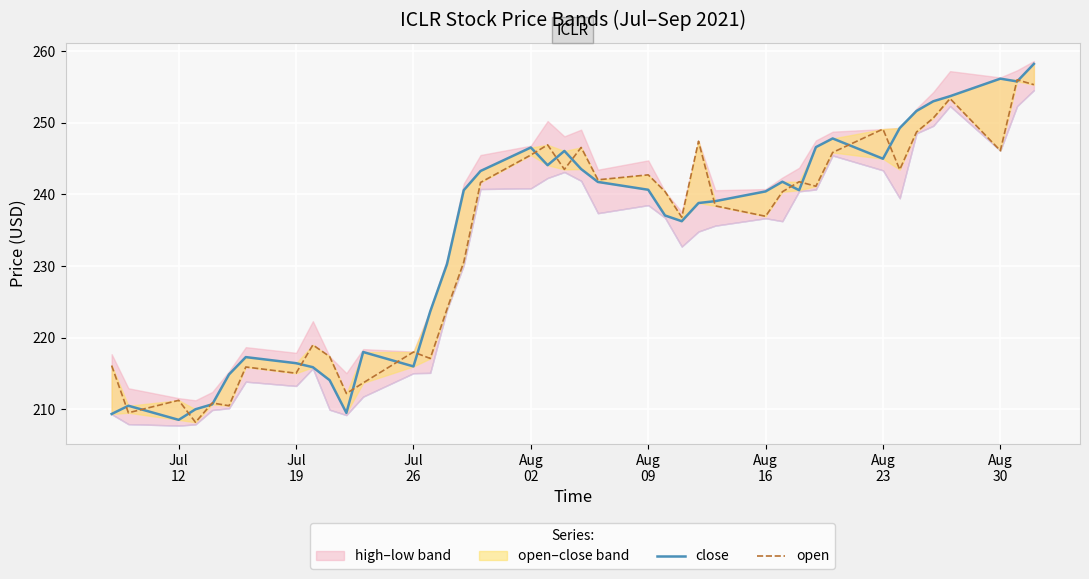

The close series shows 418.0 at Aug 30. True or false?

False